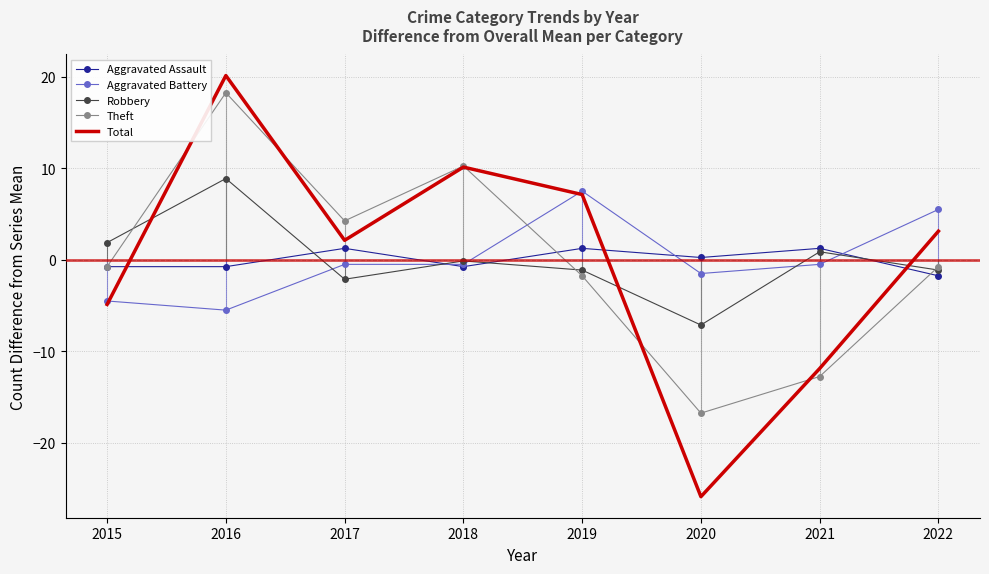

How many intersections are there between Aggravated Assault and Aggravated Battery?

3